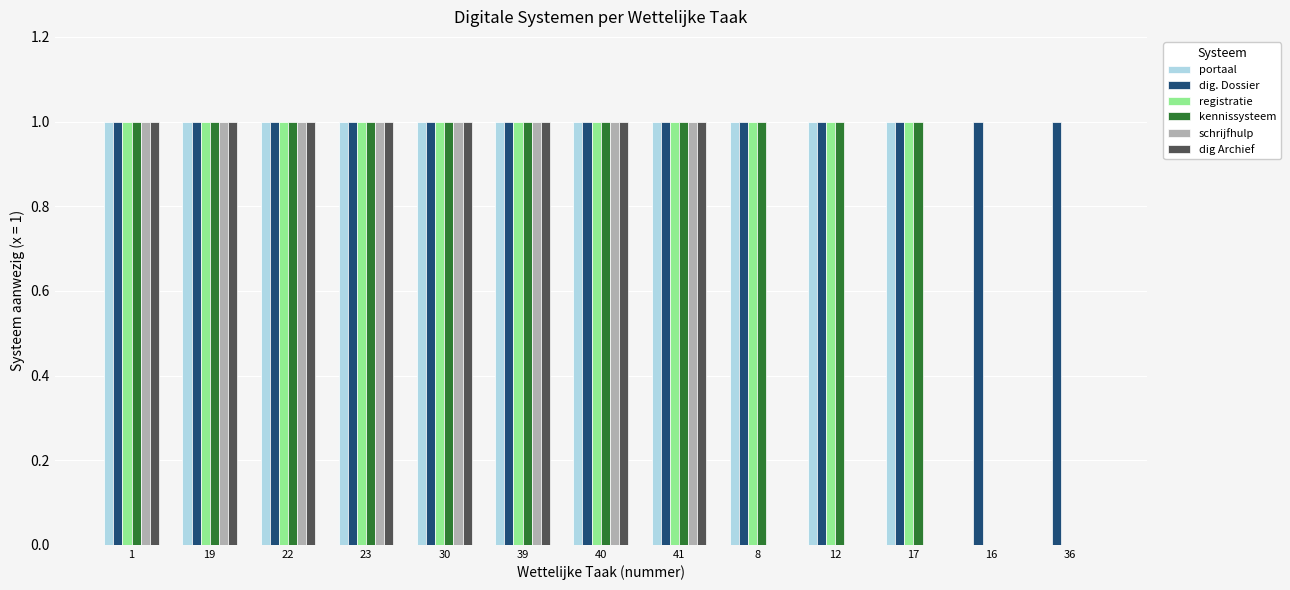

What is the highest value of the dig Archief series?

1